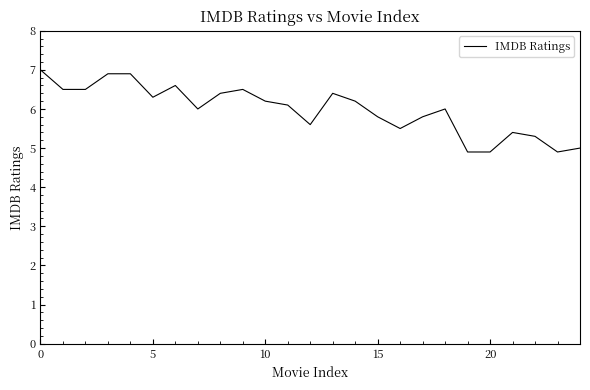

What is the difference between the maximum and minimum values?

2.1